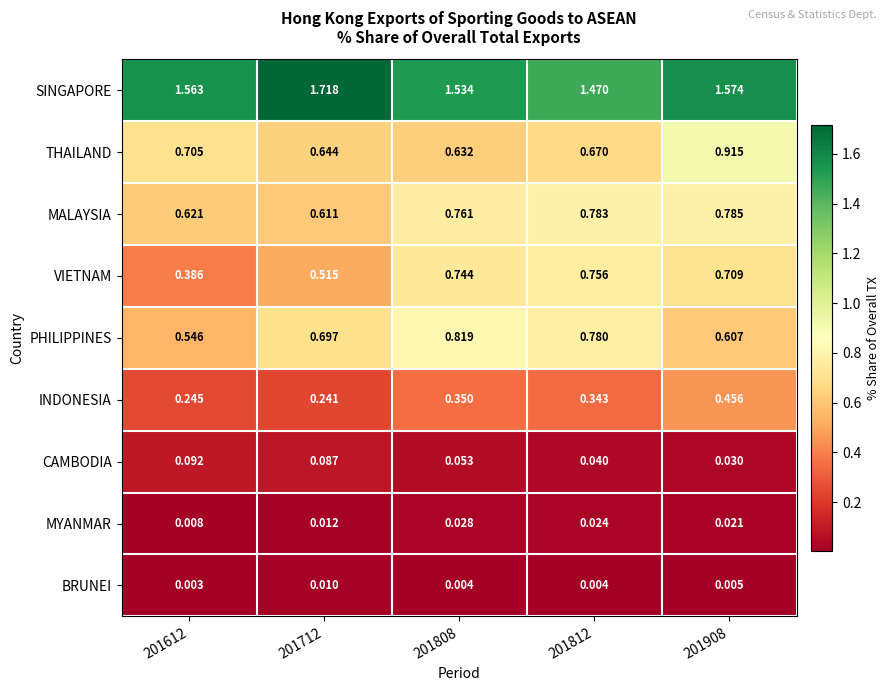

Which series changed the most between 201808 and 201908?

THAILAND